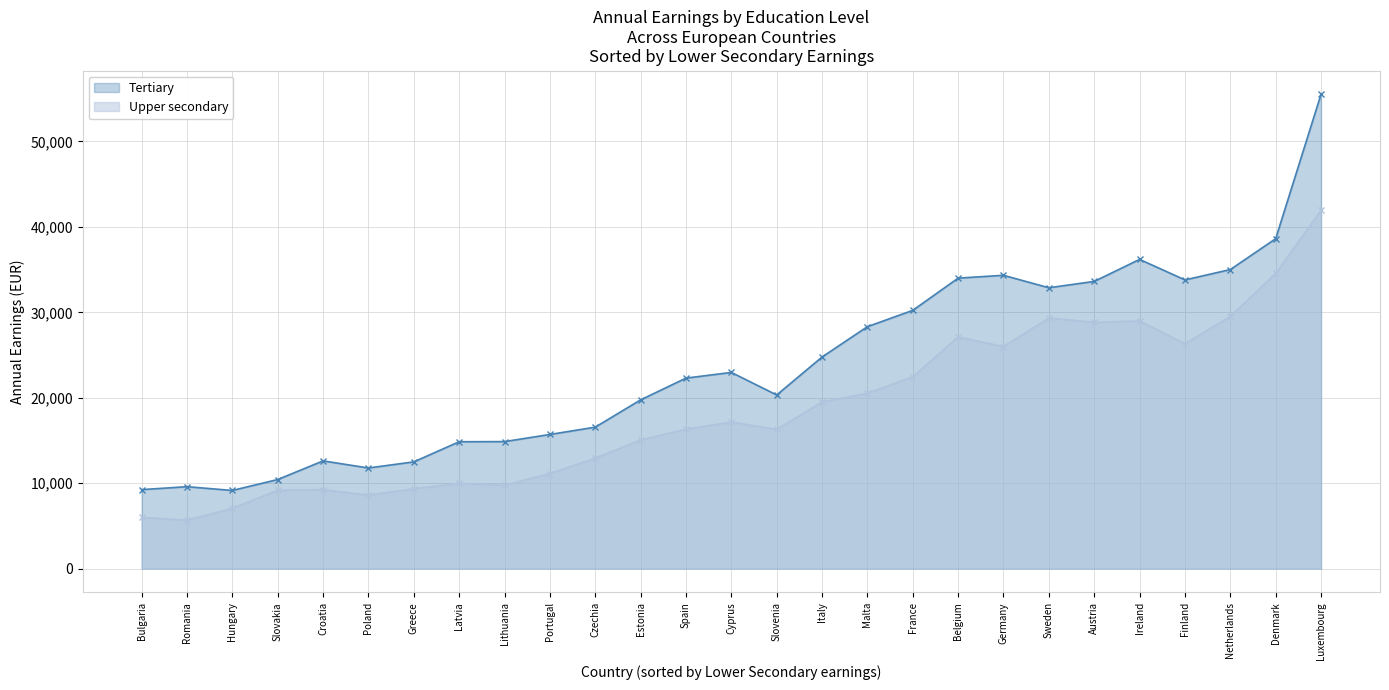

True or false: Tertiary and Upper secondary intersect in this chart.

False